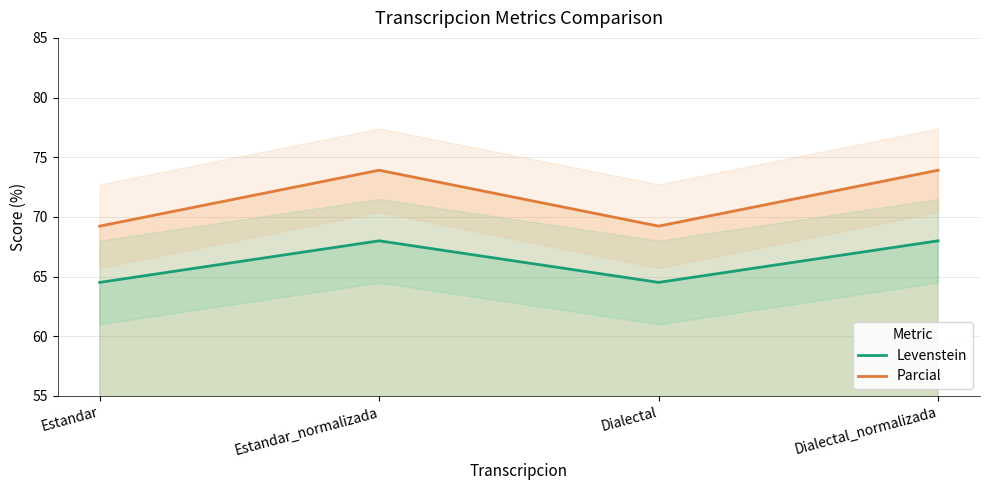

What is the difference between the maximum and second lowest values in the Levenstein series?

3.5